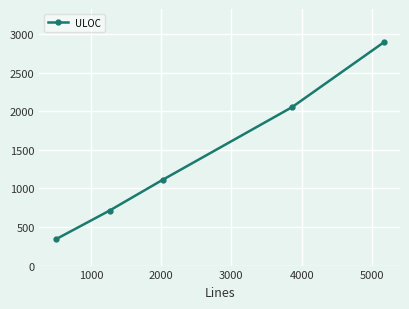

Reading right to left, extract all data points from this chart.

2889	2050	1112	713	341